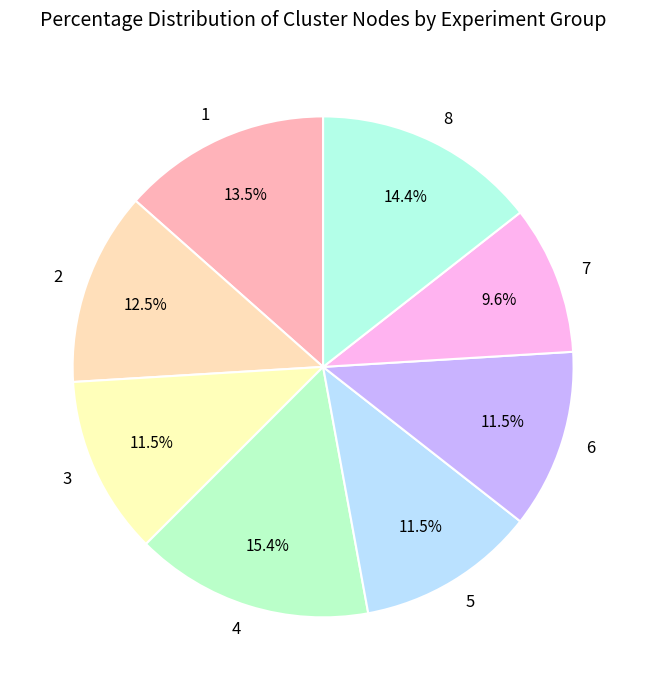

Count the number of slices in the pie.

8